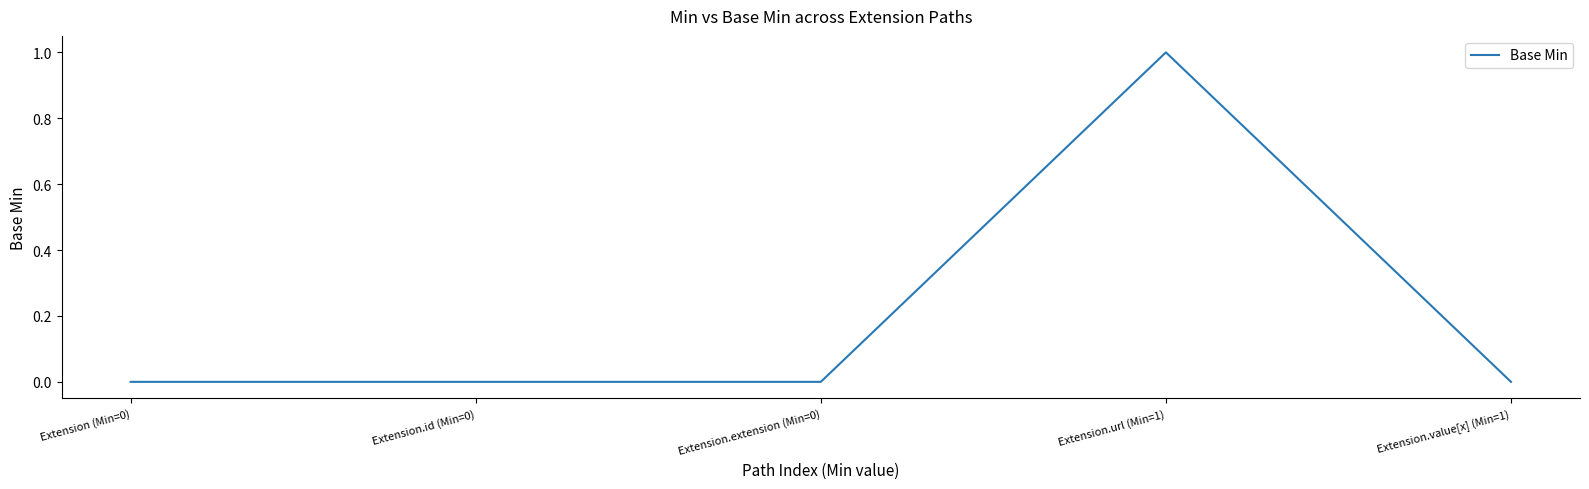

What is the sum of all values?

1